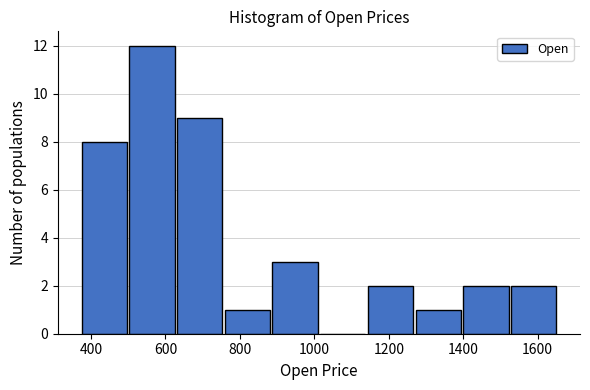

What is the height of the bar covering 1520 to 1660 on the x-axis? Neither the bar edges nor the heights are printed on the chart, so give them approximately, as read against the axes.

2